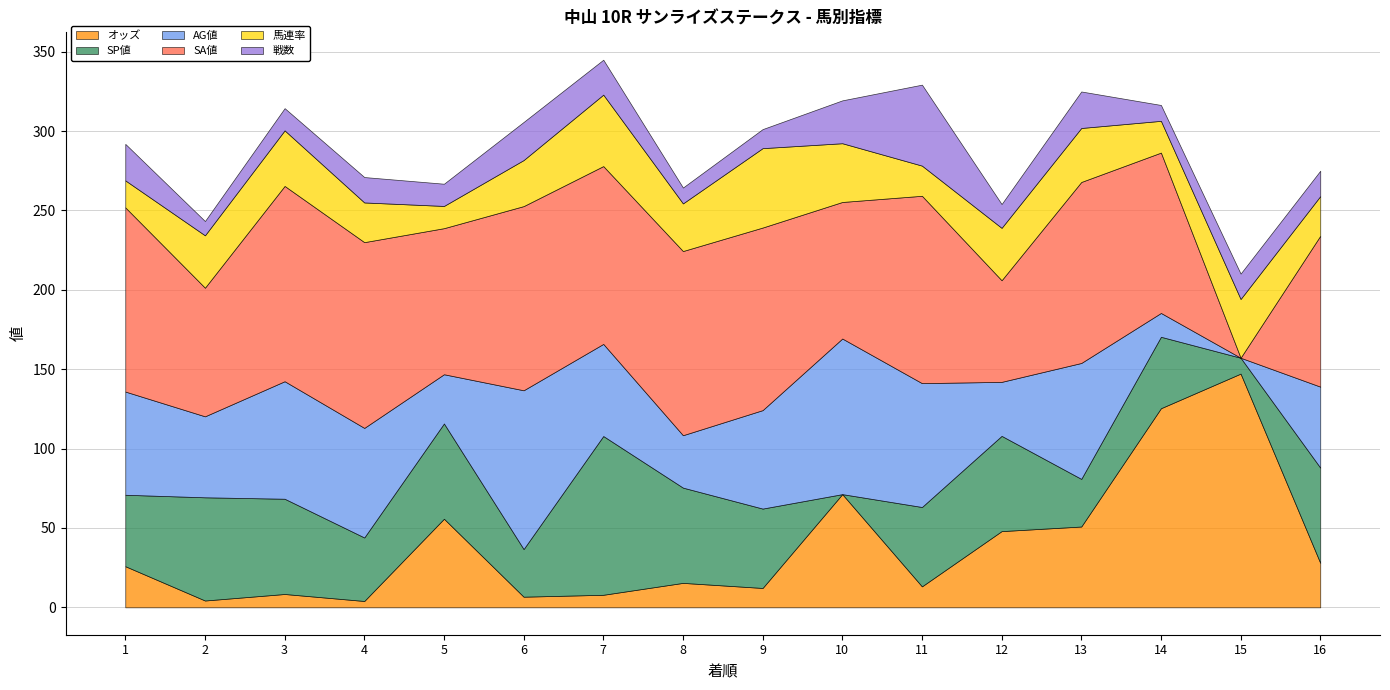

At which category is the sum across all series the highest?

7